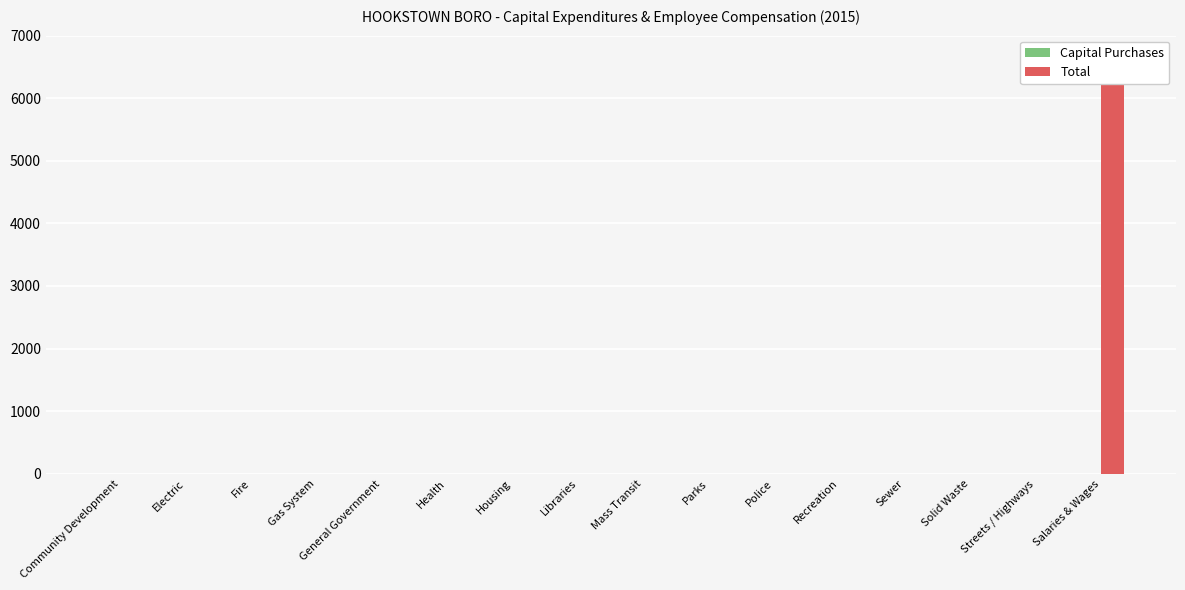

Between Salaries & Wages and General Government, which is larger?

Salaries & Wages